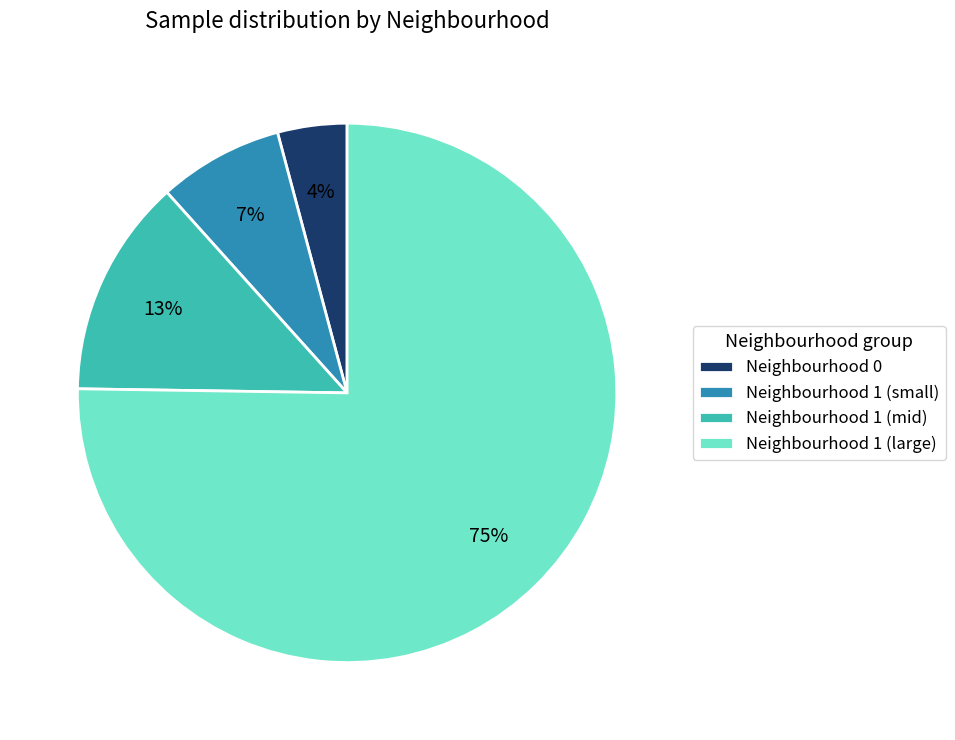

What is the largest slice in the pie chart?

Neighbourhood 1 (large)